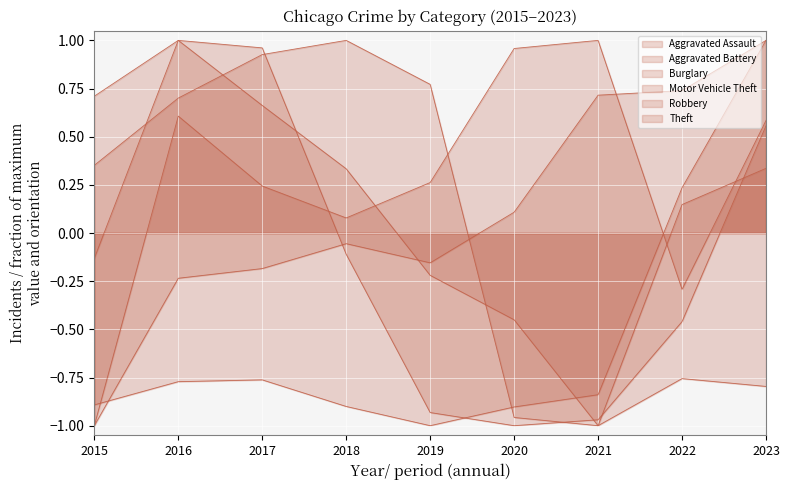

How many data points does each series have?

9